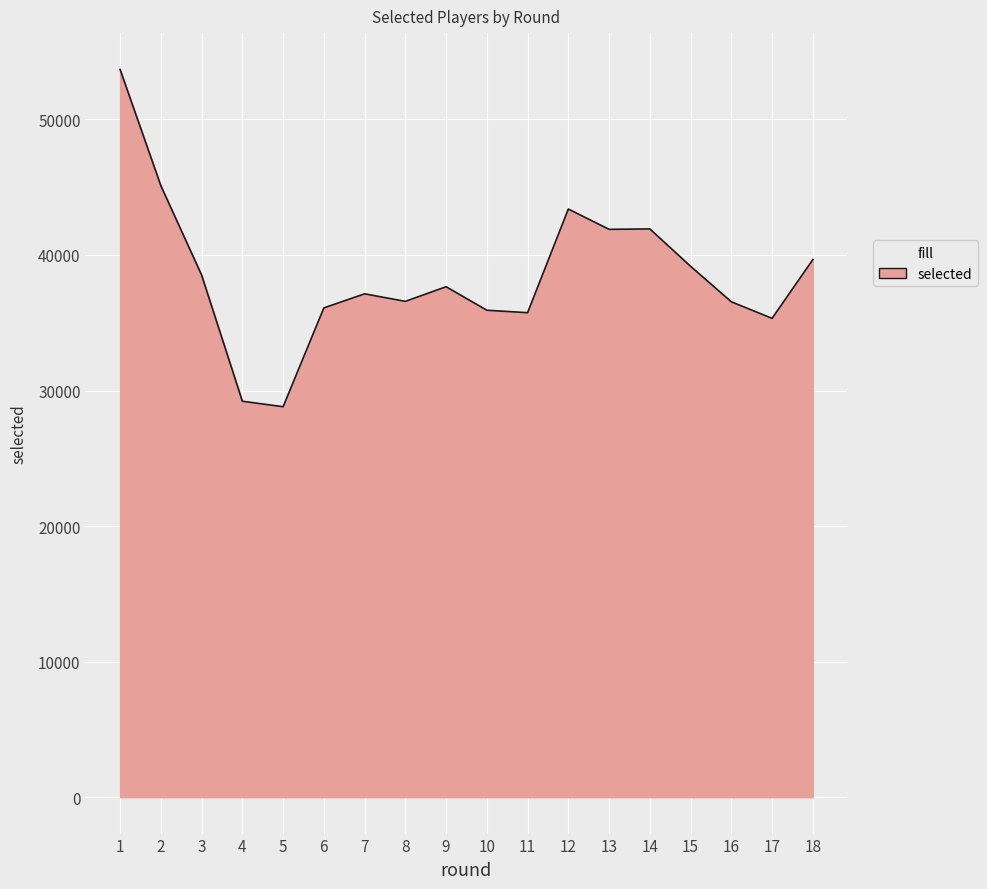

The value at 16 is 36544. True or false?

True